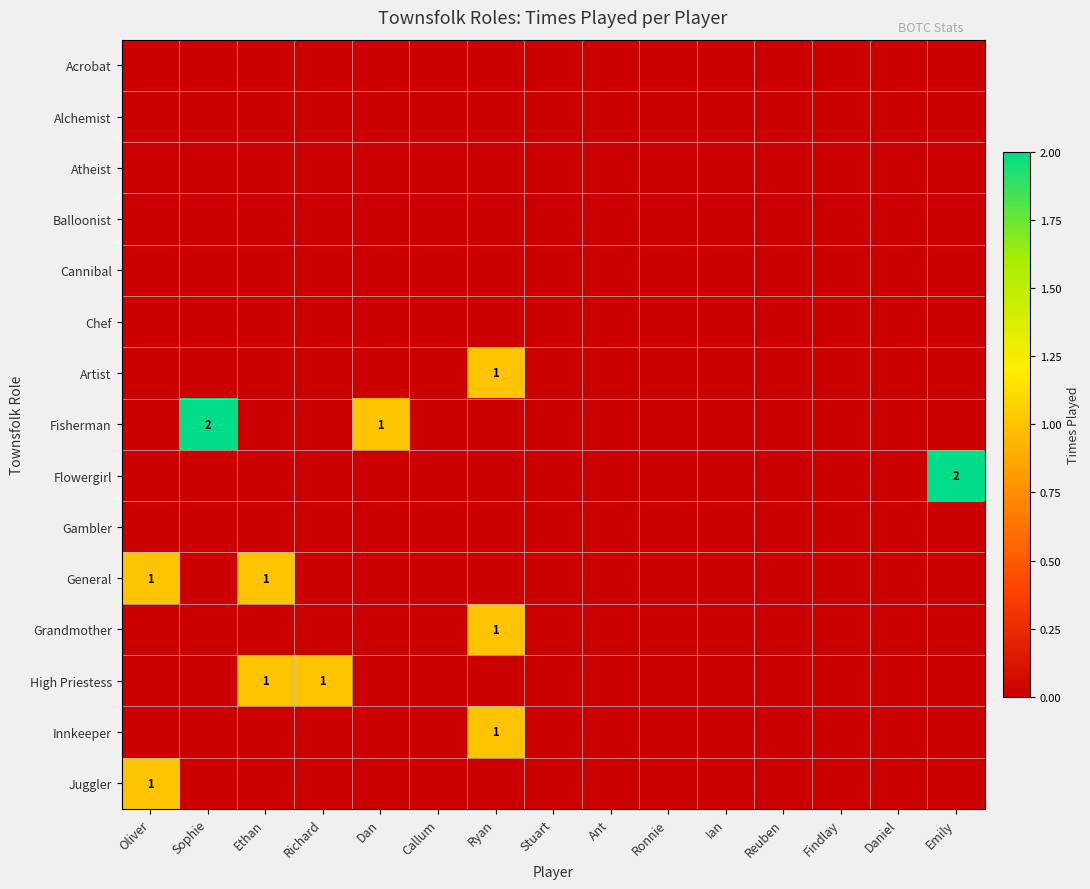

The value of Juggler at Oliver is 2. True or false?

False